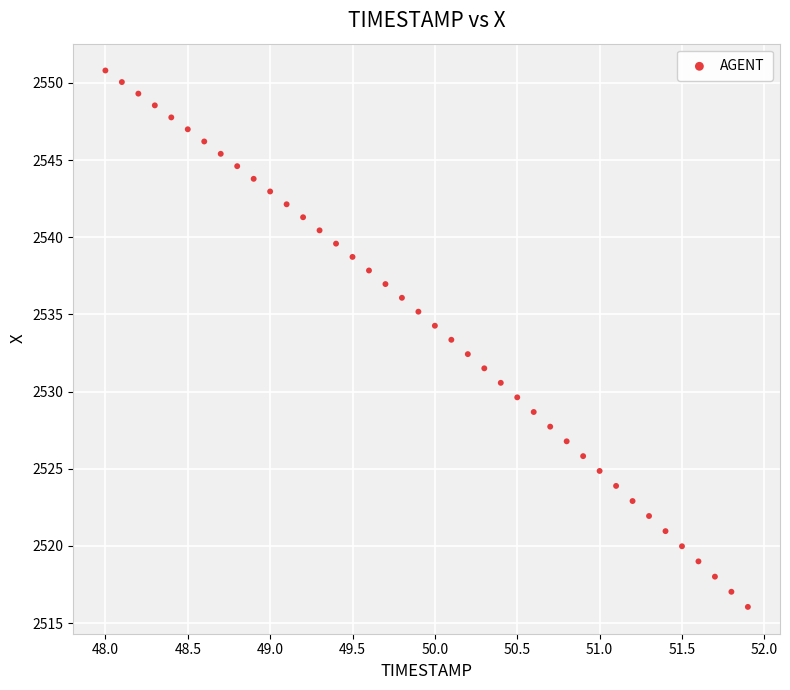

What is the range of X values (max minus min)?

3.9